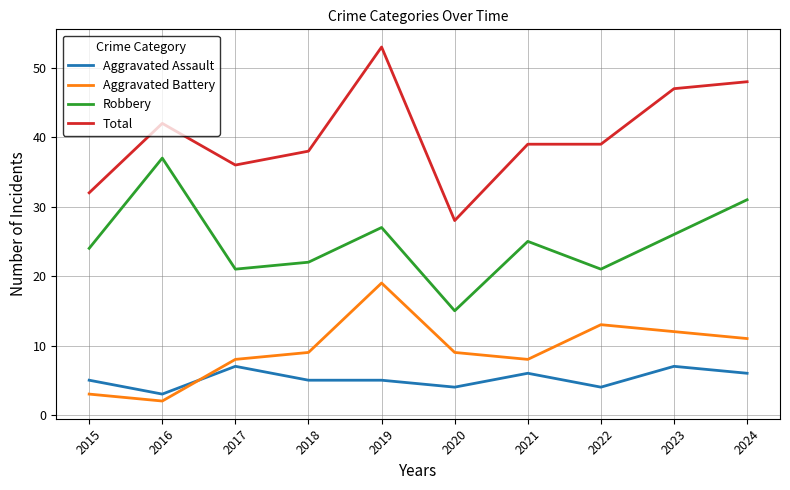

Is the value of Robbery at 2018 greater than the value of Total at 2022?

No